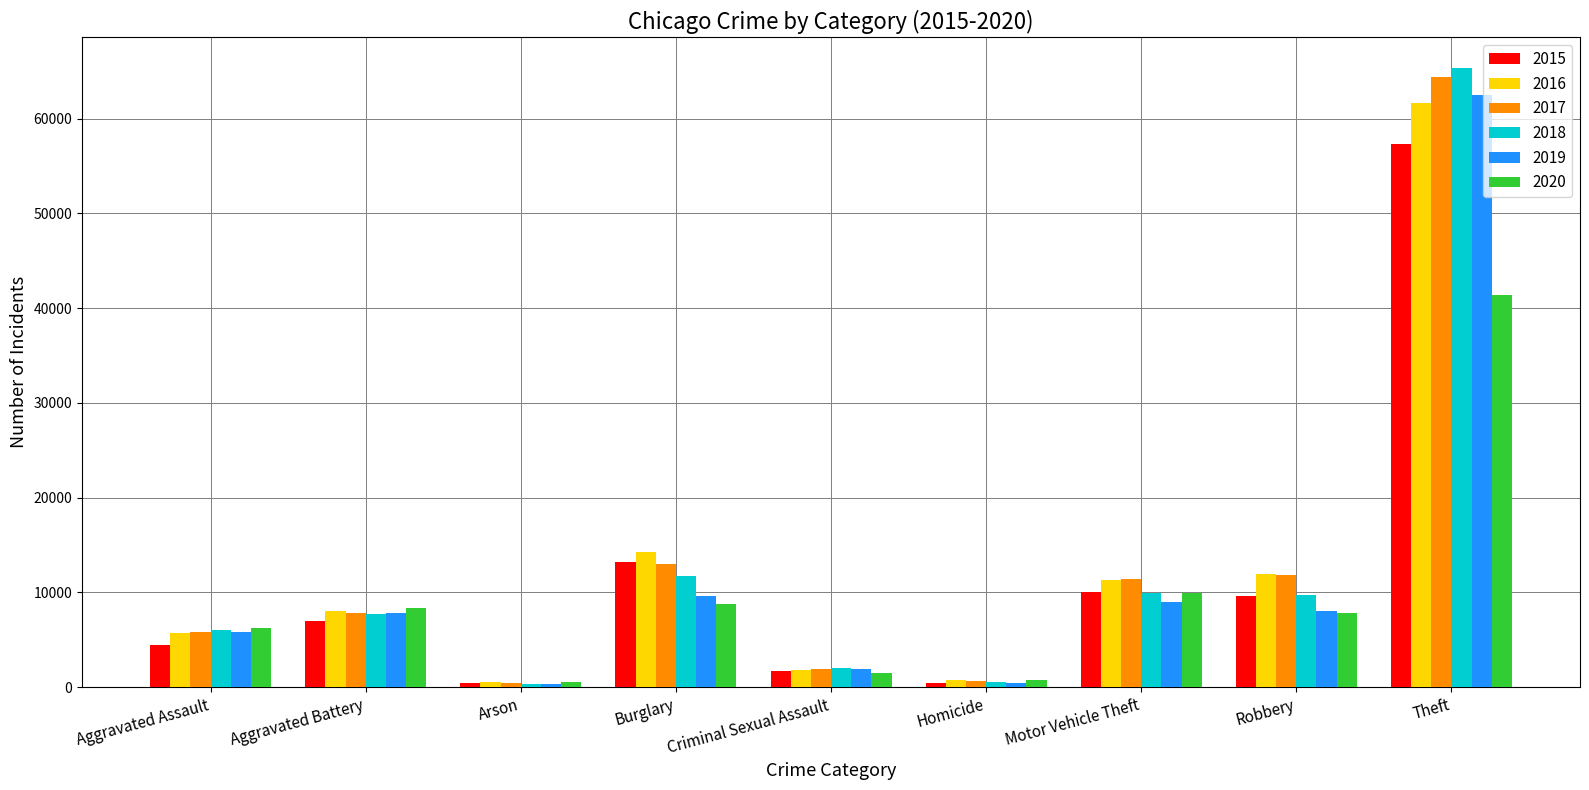

Which series has the largest range (max minus min)?

2018